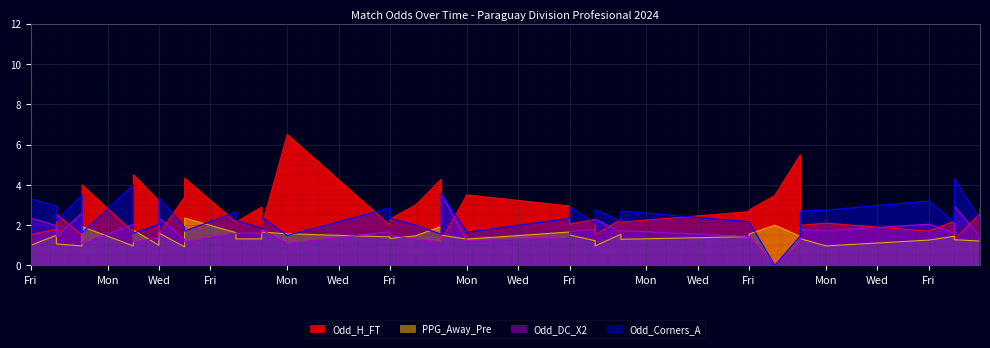

In Odd_Corners_A, how many points are higher than both neighbors (excluding endpoints)?

14